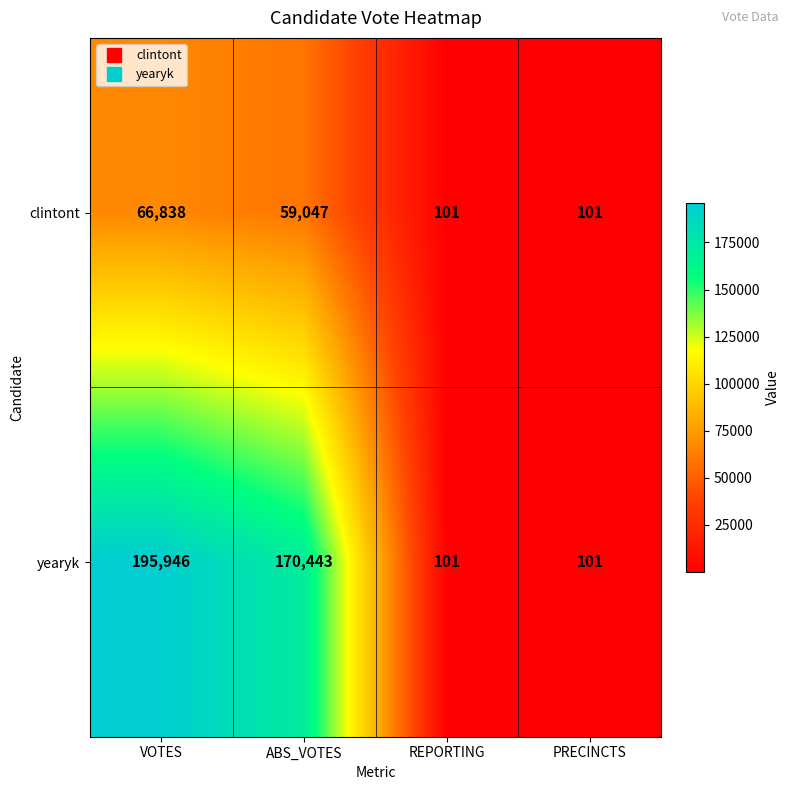

At which label does yearyk reach its peak?

VOTES